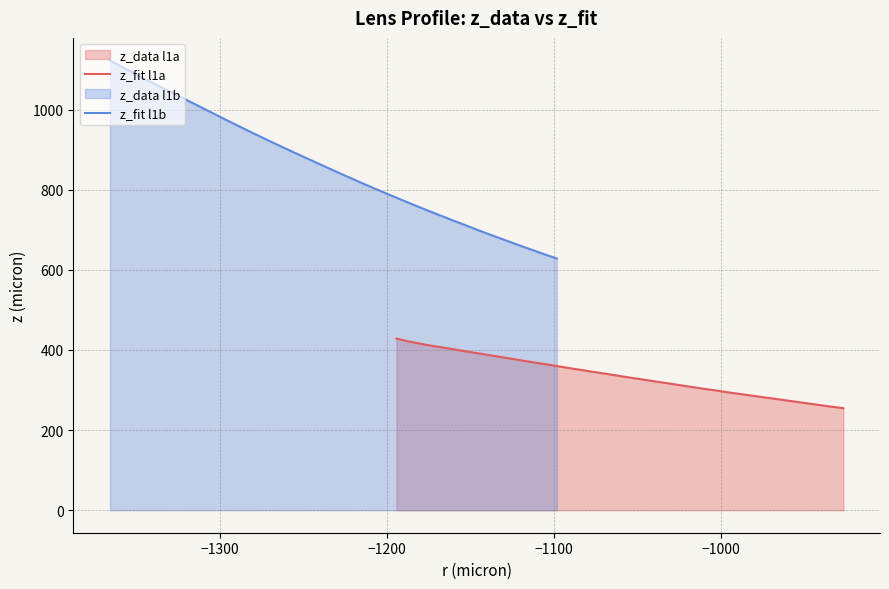

What is the minimum value for z_fit l1b?

628.2